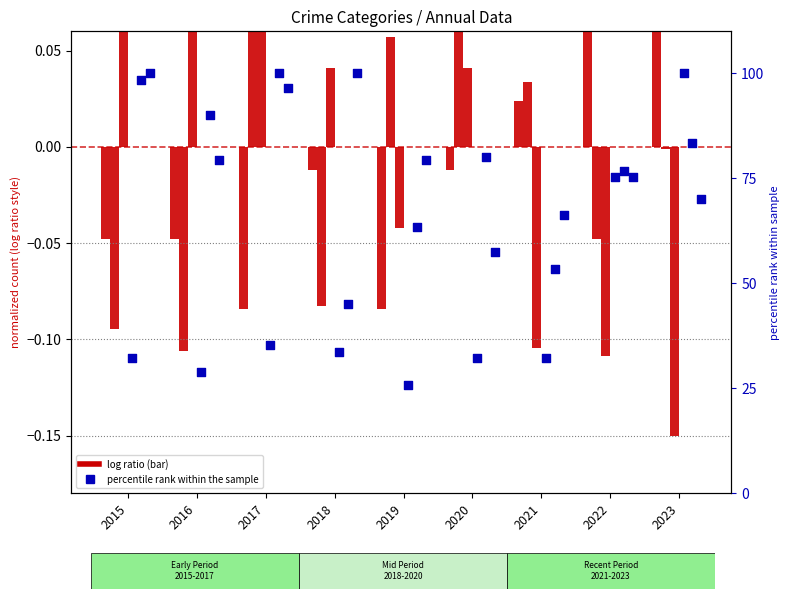

At how many categories does at least one series exceed 57?

9